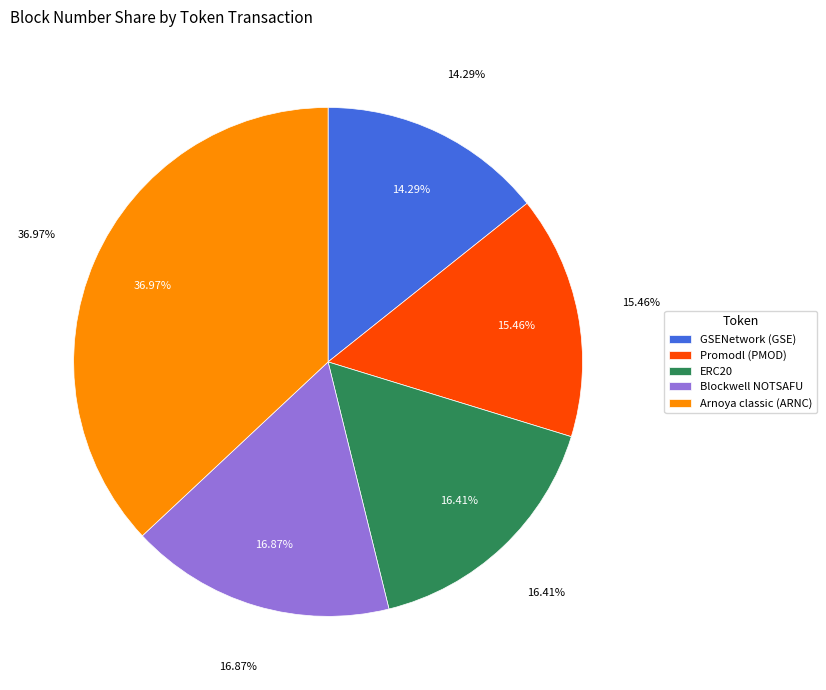

Is there any slice that represents more than half of the pie?

No